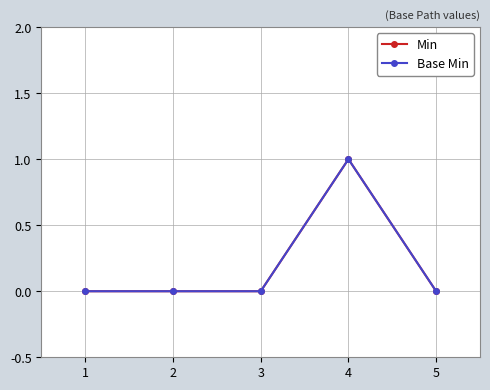

Which series has the widest spread of values?

Min